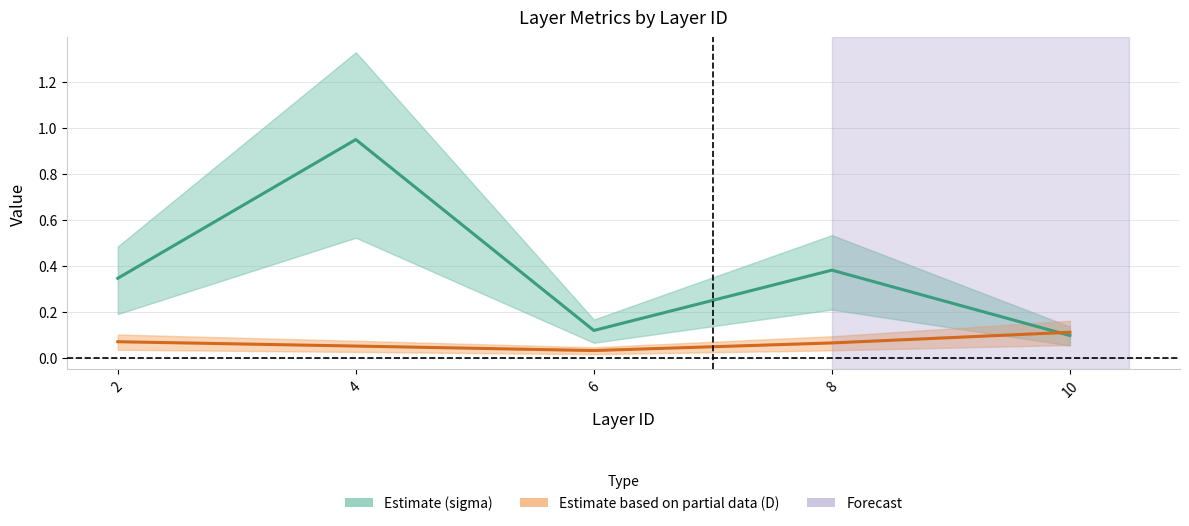

At which category does sigma reach its first local valley?

6